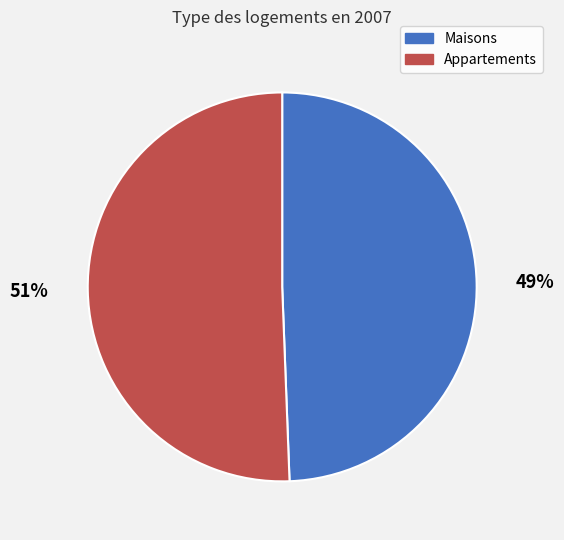

Is there a majority slice in this chart?

Yes